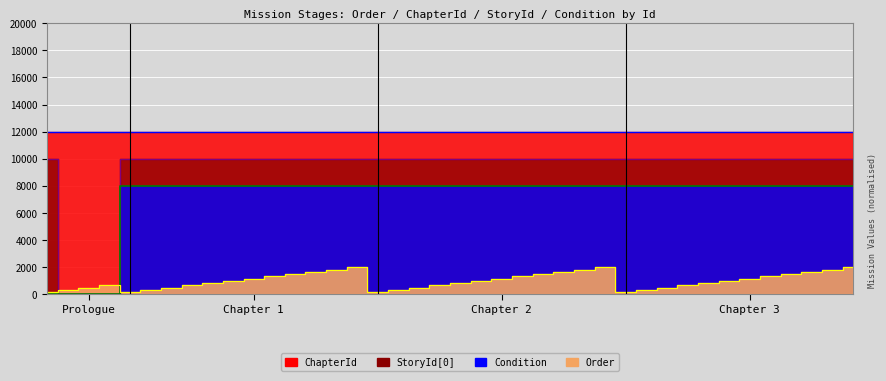

At how many categories does at least one series exceed 9644?

40